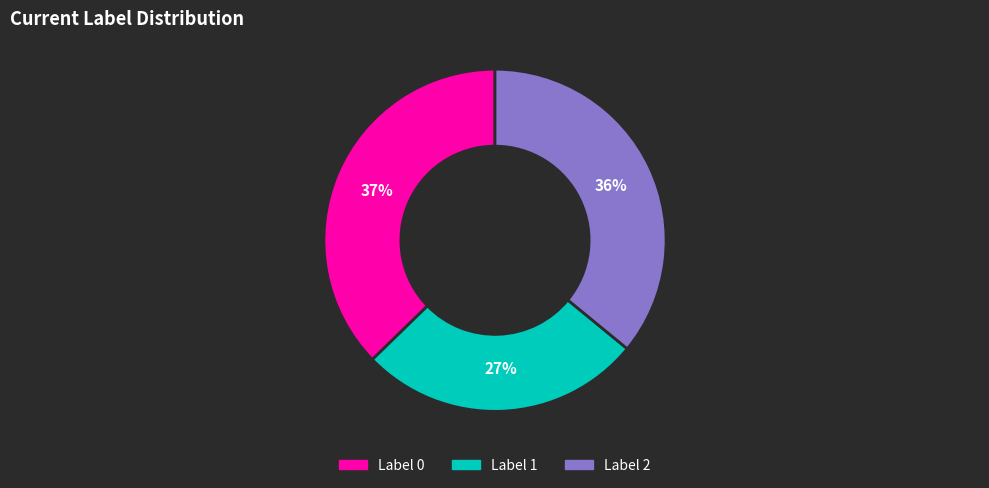

How many slices are in this pie chart?

3